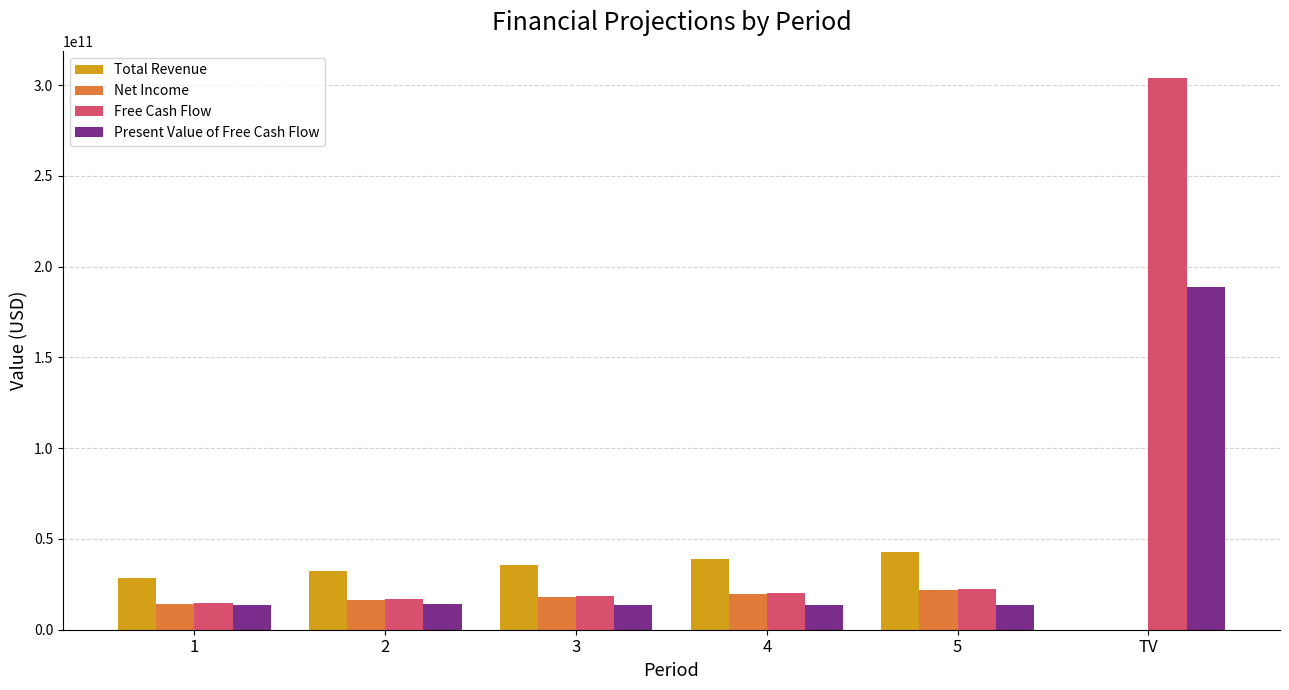

What is the highest value of the Free Cash Flow series?

303732071509.5